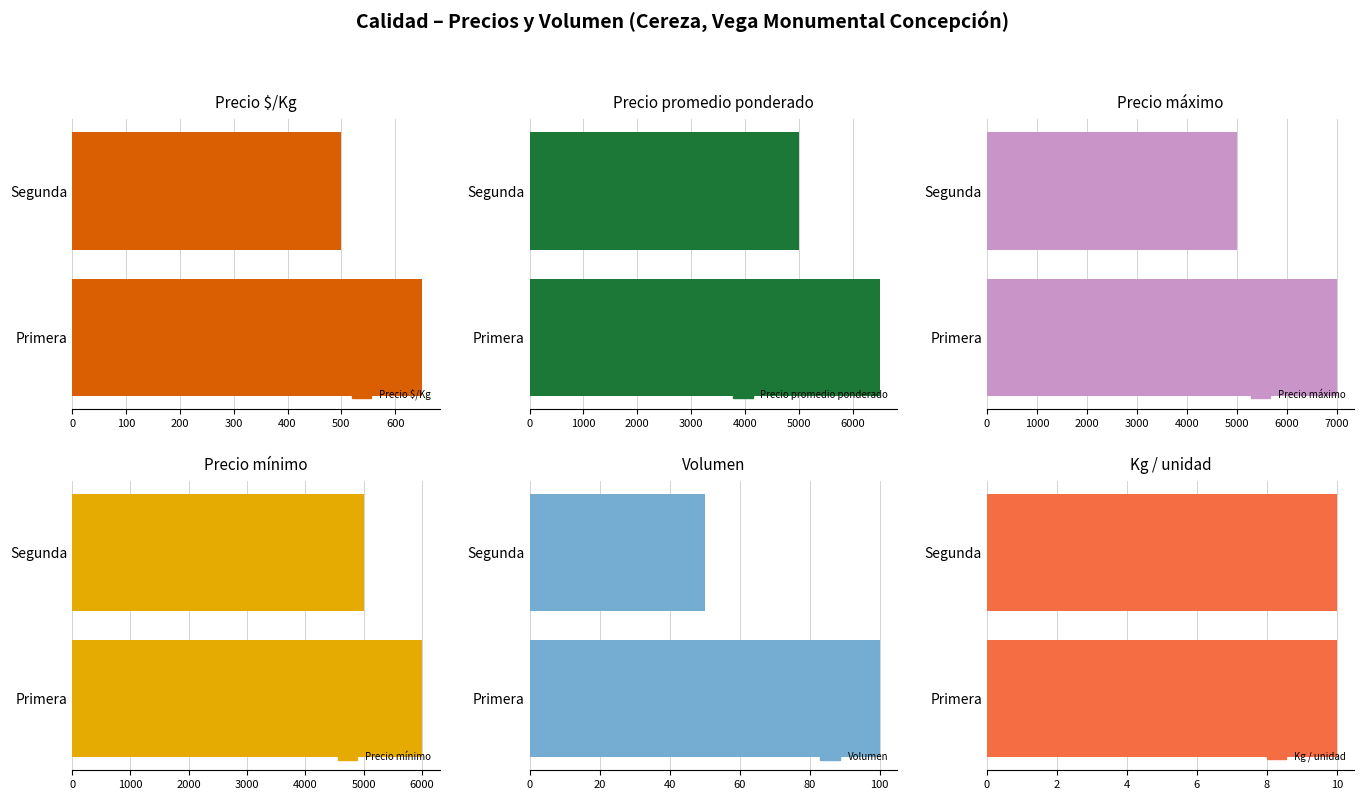

Read the Volumen value at Primera.

100.0